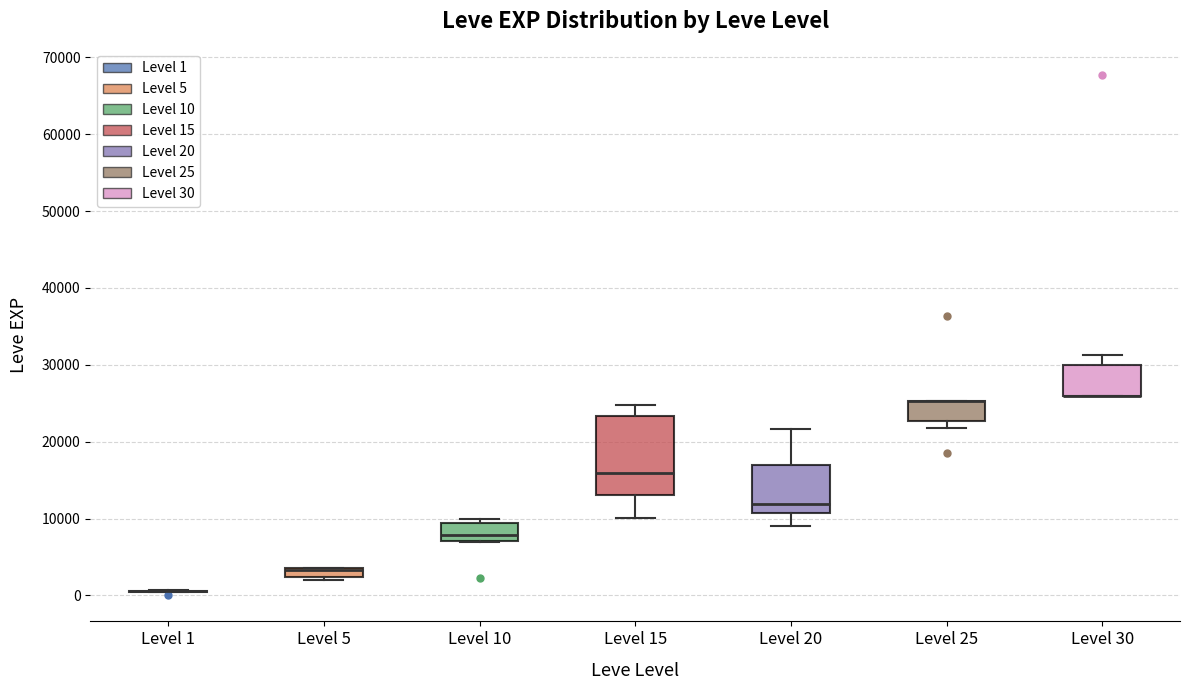

Which box is the tallest, from its lower edge to its upper edge?

Level 15